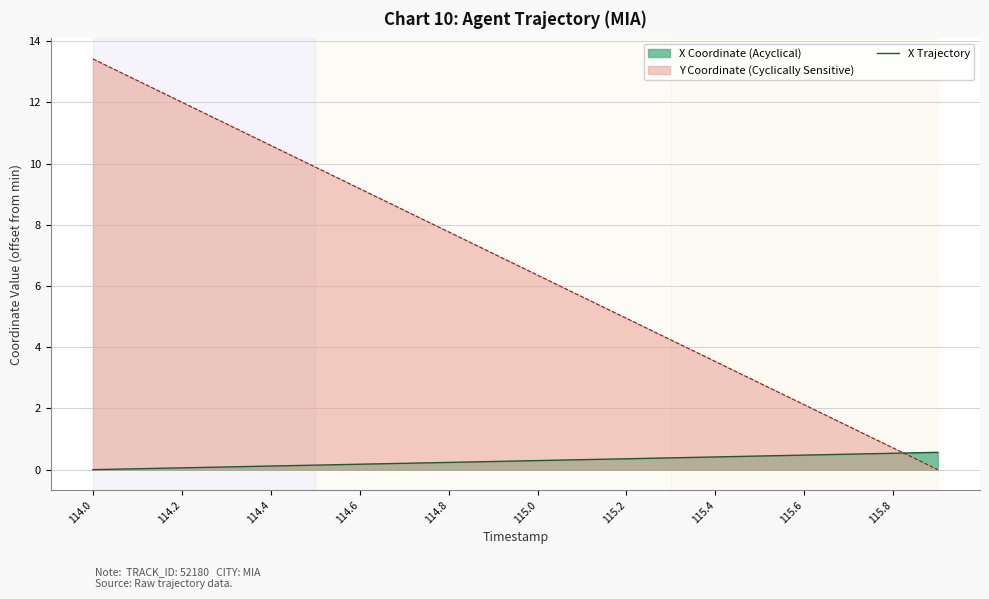

What value does the Y Coordinate (Cyclically Sensitive) series have at 114.0?

13.4